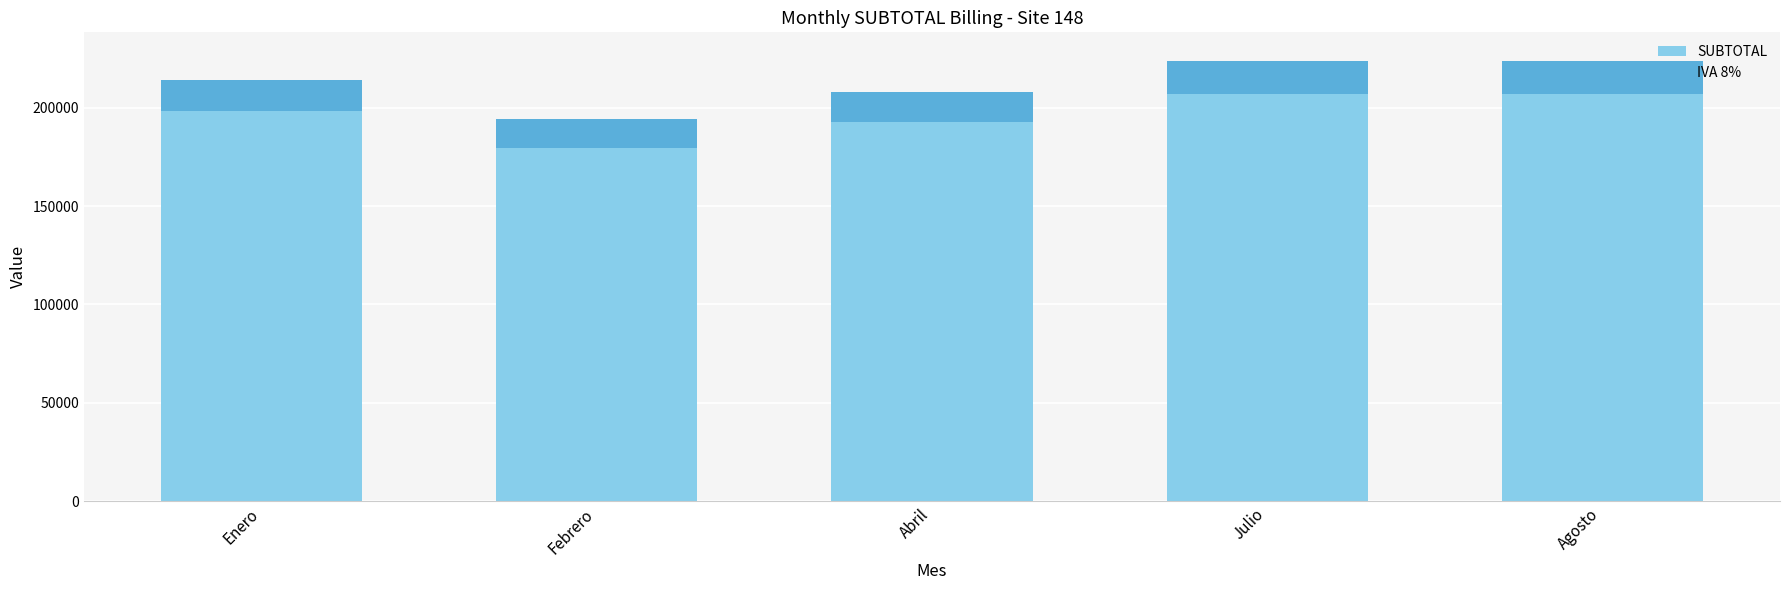

Count the number of categories in the chart.

5